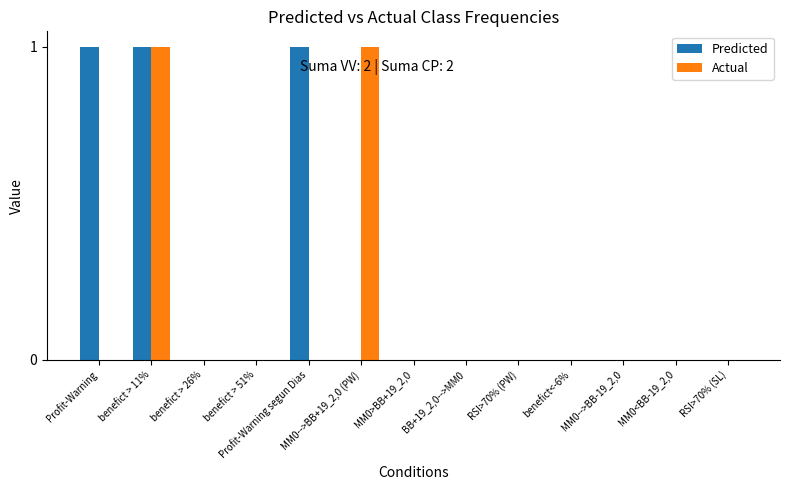

Which series changed the most between Profit-Warning and benefict<-6%?

Predicted